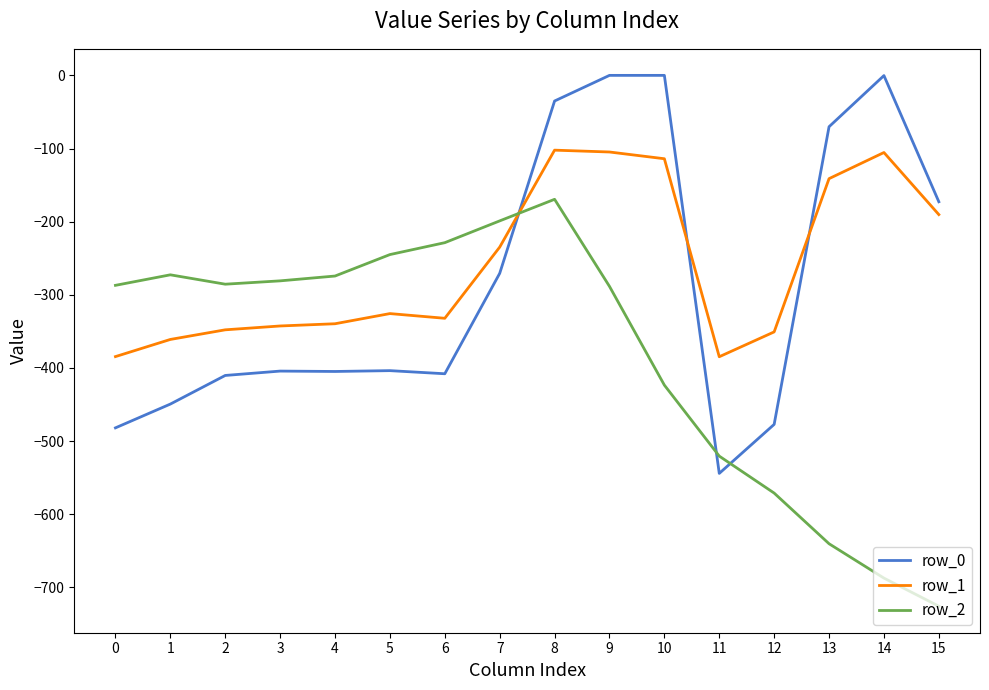

What is the minimum value for row_2?

-725.8